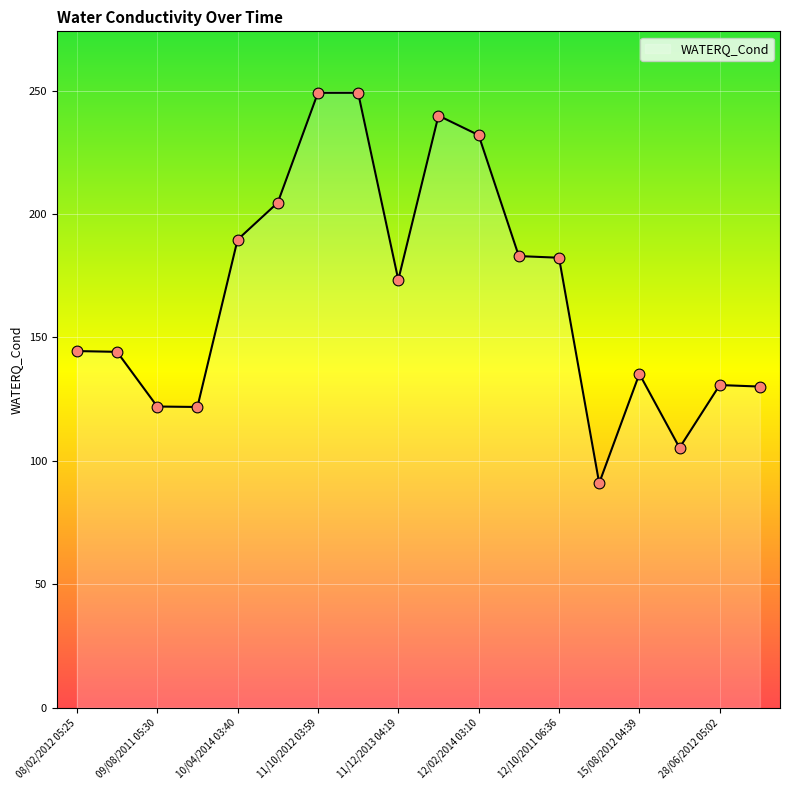

What is the maximum value shown in the chart?

249.1